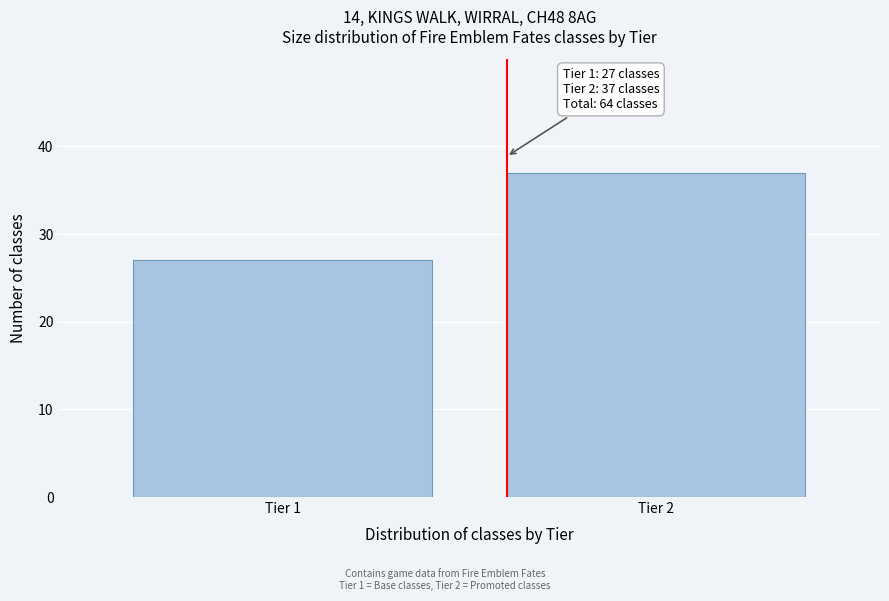

Reading left to right, extract all data points from this chart.

27	37